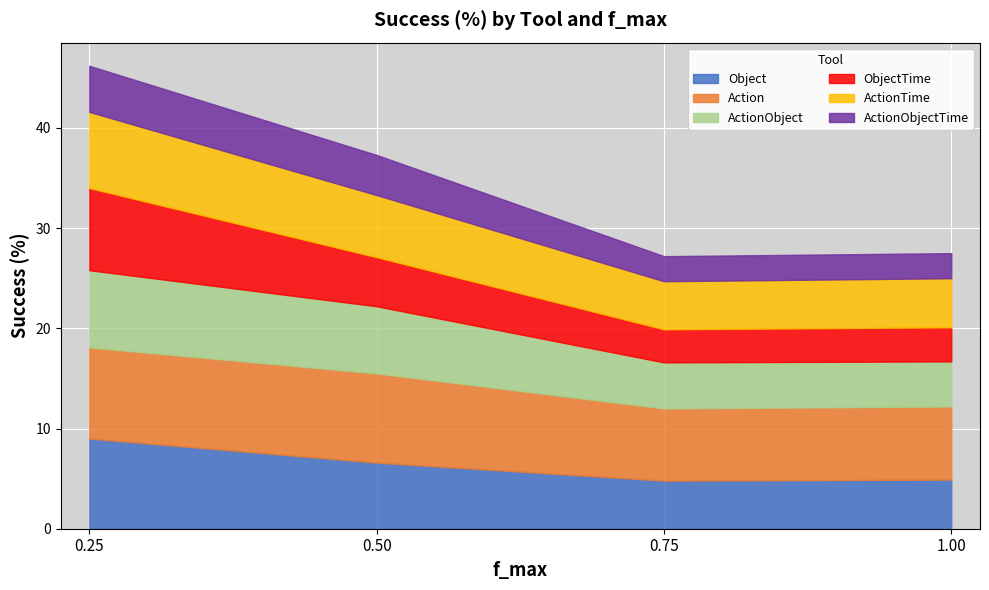

What position from the left is 0.25?

1